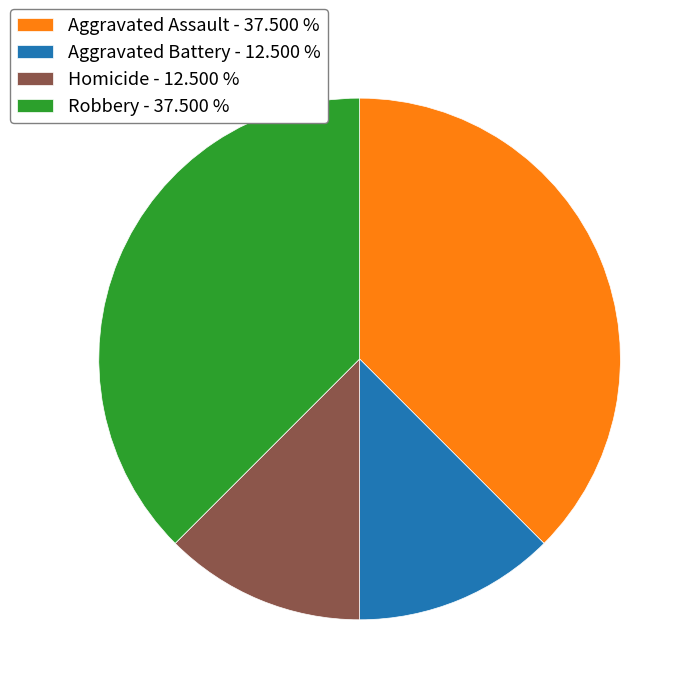

Do Aggravated Assault - 37.500 % and Robbery - 37.500 % together represent more than half of the pie?

Yes